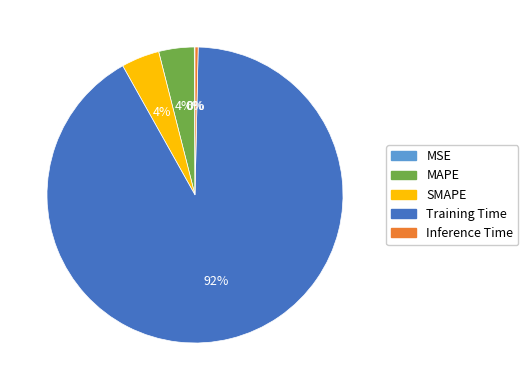

To the nearest percent, what is the average slice percentage?

20%